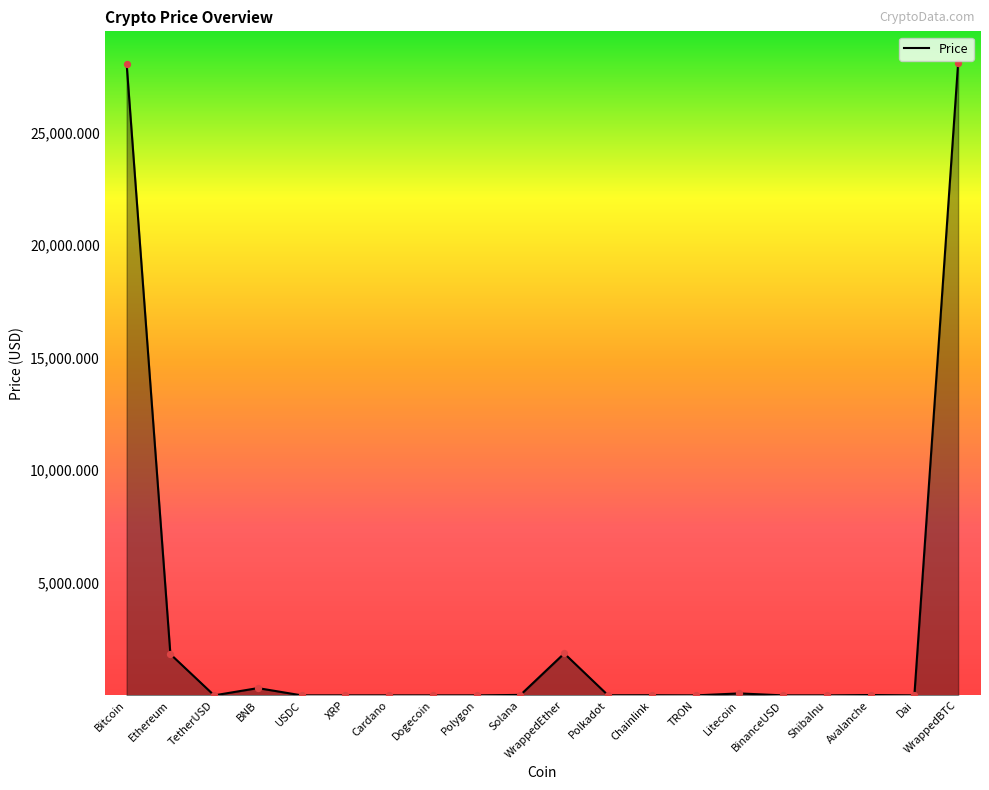

Which has a higher value, Ethereum or Bitcoin?

Bitcoin